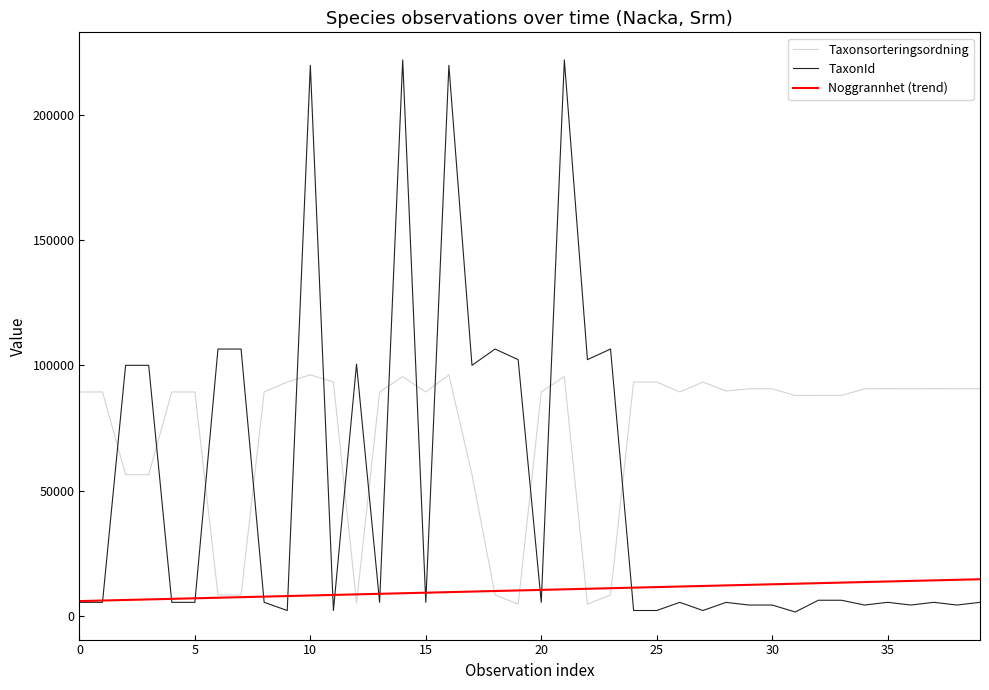

True or false: Taxonsorteringsordning and TaxonId cross at least once.

True